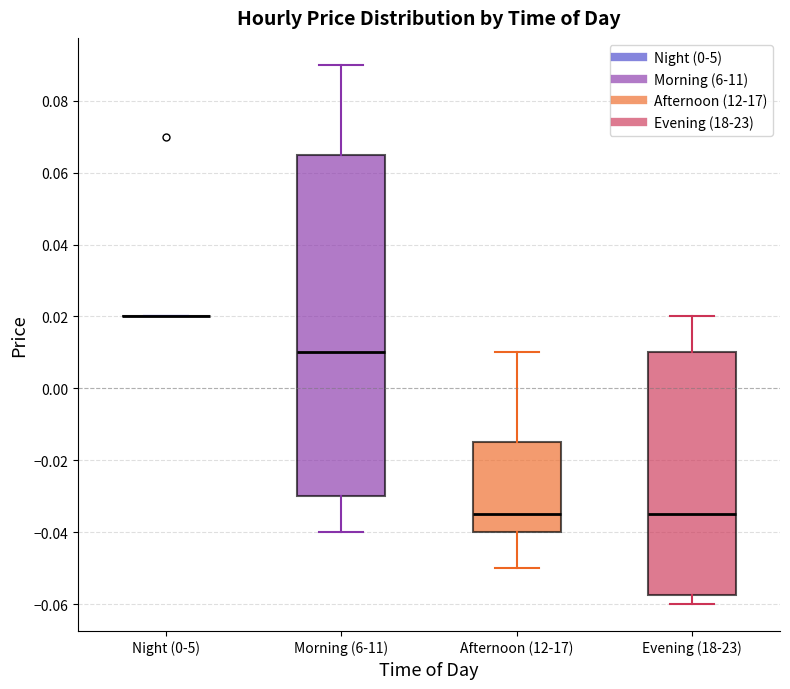

Where does the upper whisker of the box for Afternoon (12-17) end on the y-axis? The values are not printed on the chart, so give them approximately, as read against the axis.

0.010